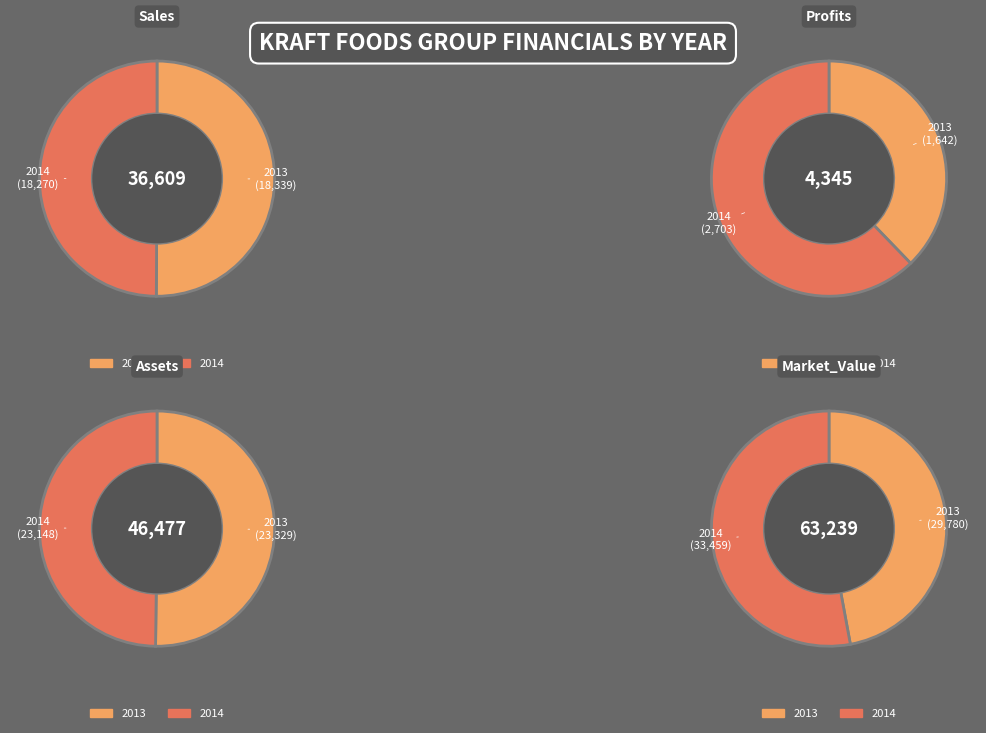

To the nearest percent, what is the average slice percentage?

50%